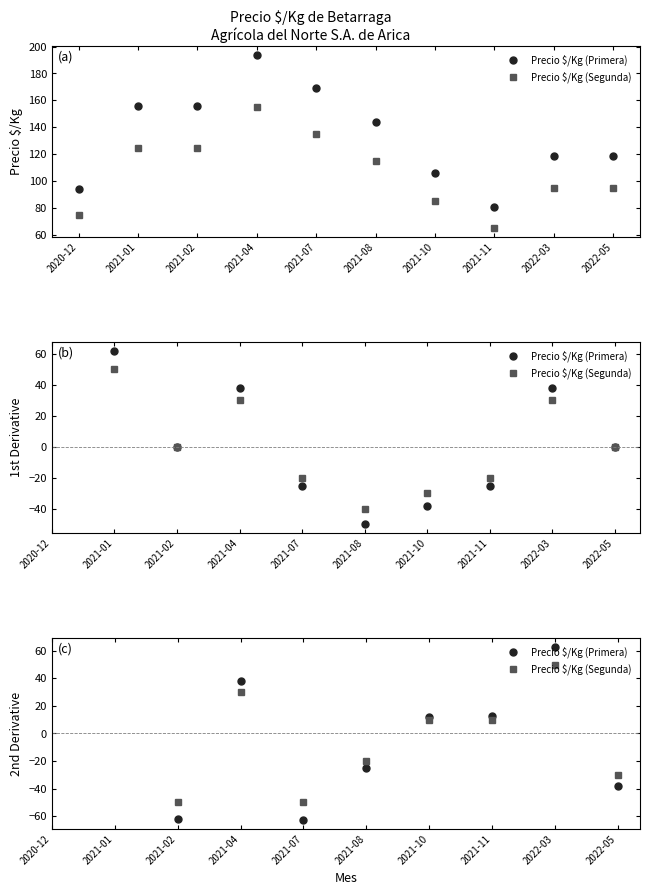

At which category does Precio $/Kg (Segunda) reach its first local peak?

2021-04